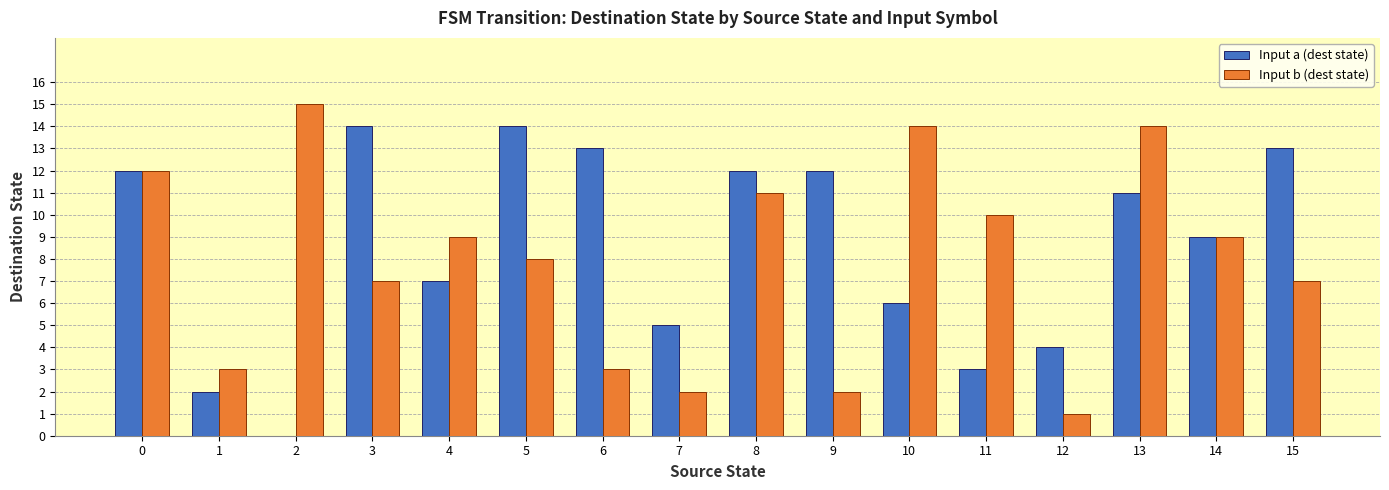

What is the highest value of the Input b (dest state) series?

15